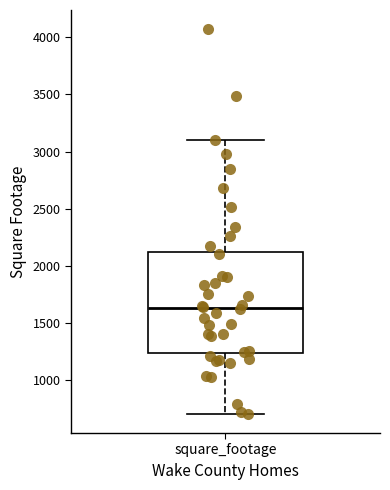

Read this box plot against the y-axis: the position of the median line, the range covered by the box, and the ends of both whiskers. The values are not printed on the chart, so give them approximately, as read against the axis.

median 1650, box 1250 to 2100, whiskers 700 to 3100